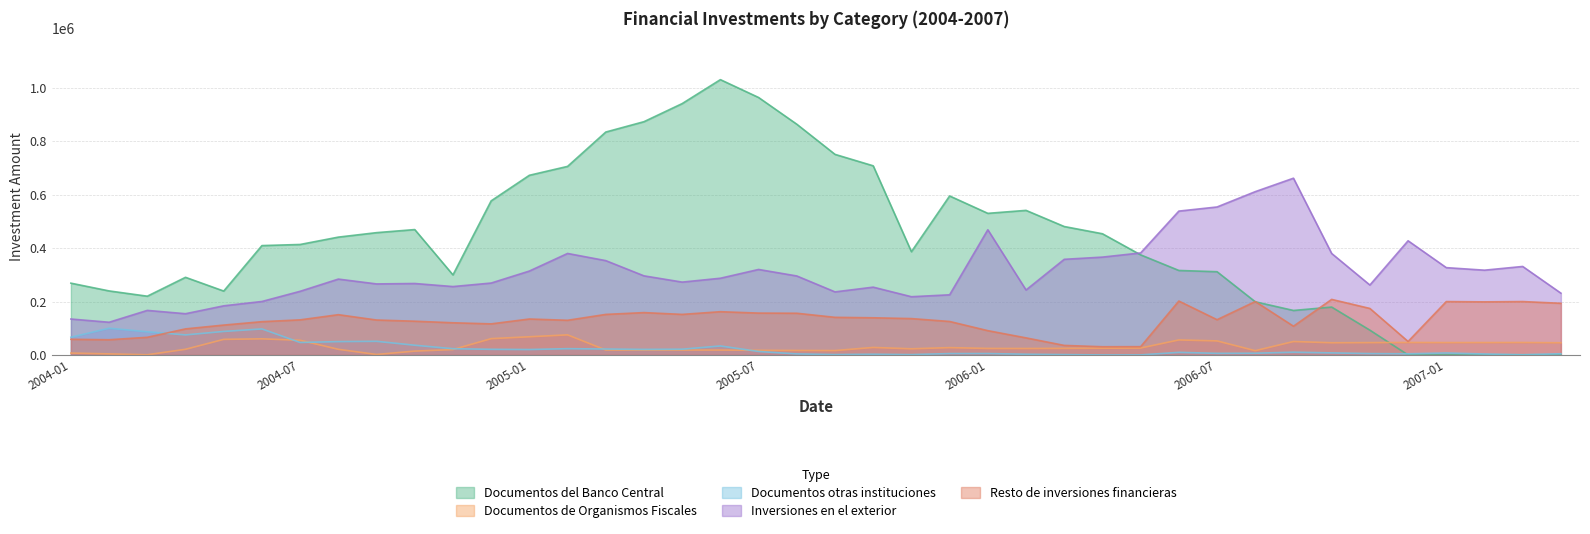

What is the average value of the Documentos otras instituciones series?

24654